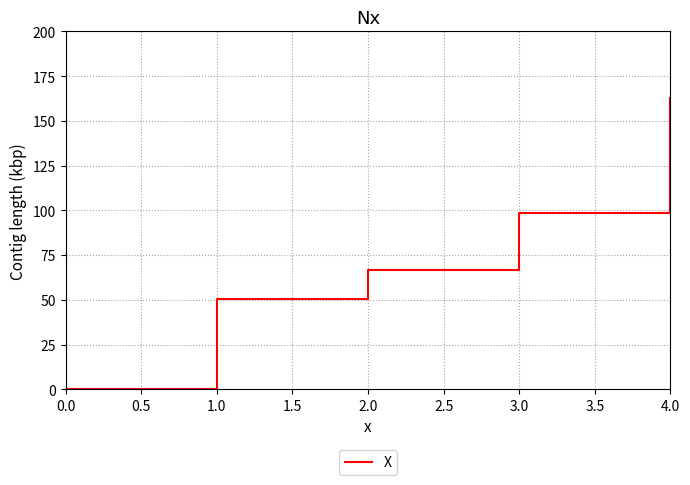

Rank the categories by value from lowest to highest.

0.0, 1.0, 2.0, 3.0, 4.0